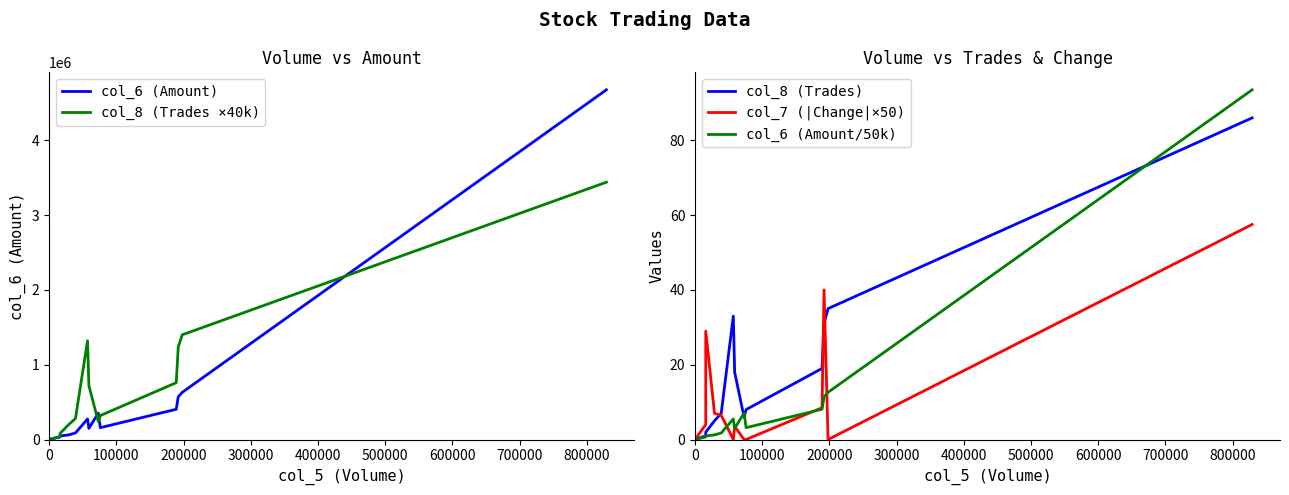

Reading left to right, list all the values displayed in this chart.

col_6 (Amount): 0.0	0.0	0.0	34080.0	46720.0	61960.0	87410.0	274590.0	148820.0	353050.0	158240.0	404670.0	571550.0	631120.0	4675050.0
col_8 (Trades ×40k): 0.0	0.0	0.0	40000.0	80000.0	200000.0	280000.0	1320000.0	720000.0	240000.0	320000.0	760000.0	1240000.0	1400000.0	3440000.0
col_8 (Trades): 0.0	0.0	0.0	1.0	2.0	5.0	7.0	33.0	18.0	6.0	8.0	19.0	31.0	35.0	86.0
col_7 (|Change|×50): 0.0	0.0	0.0	4.0	29.0	7.0	6.5	0.0	3.5	0.0	0.0	8.5	40.0	0.0	57.5
col_6 (Amount/50k): 0.0	0.0	0.0	0.7	0.9	1.2	1.7	5.5	3.0	7.1	3.2	8.1	11.4	12.6	93.5